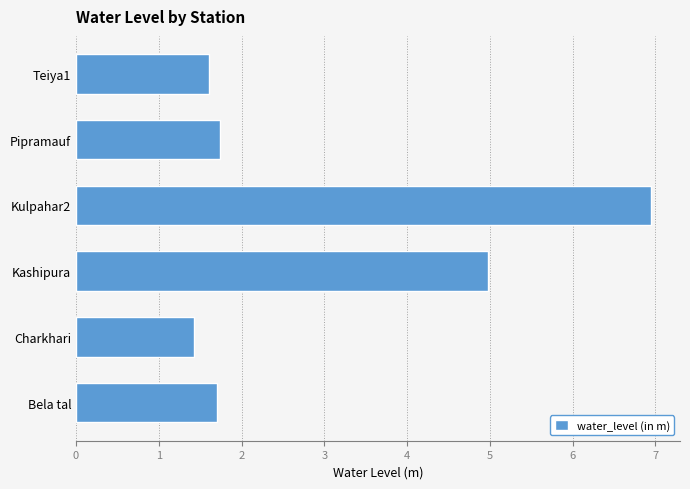

What is the difference between the maximum and minimum values?

5.5